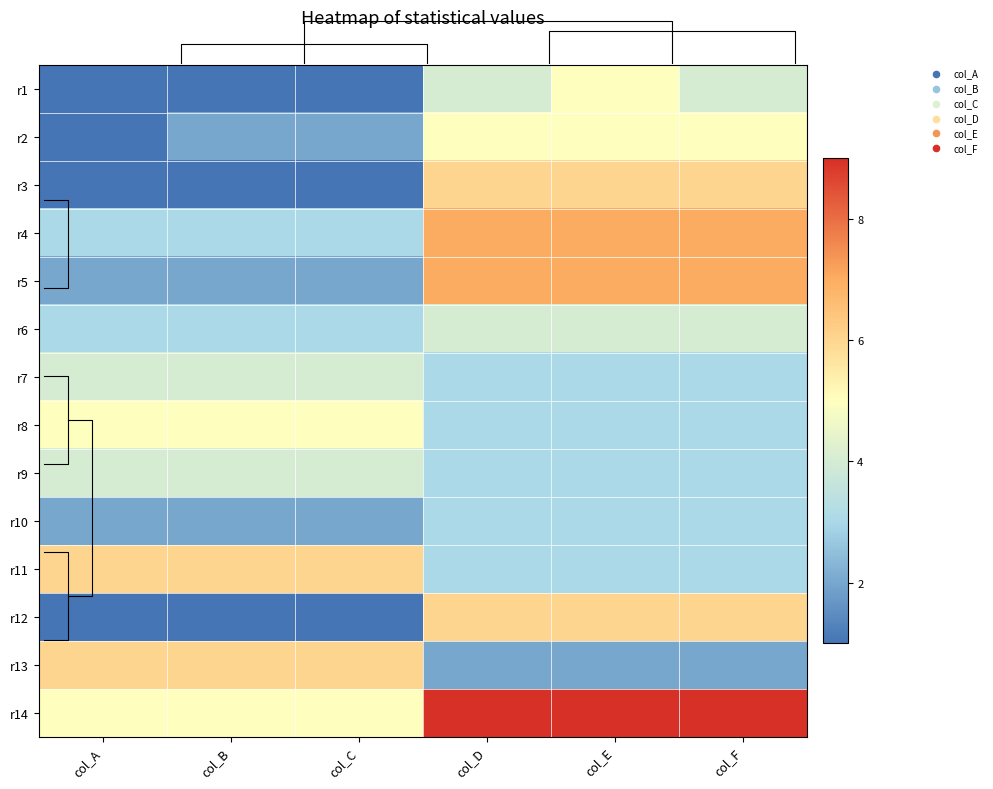

What is the sum of the r6 values at col_E and col_C?

7